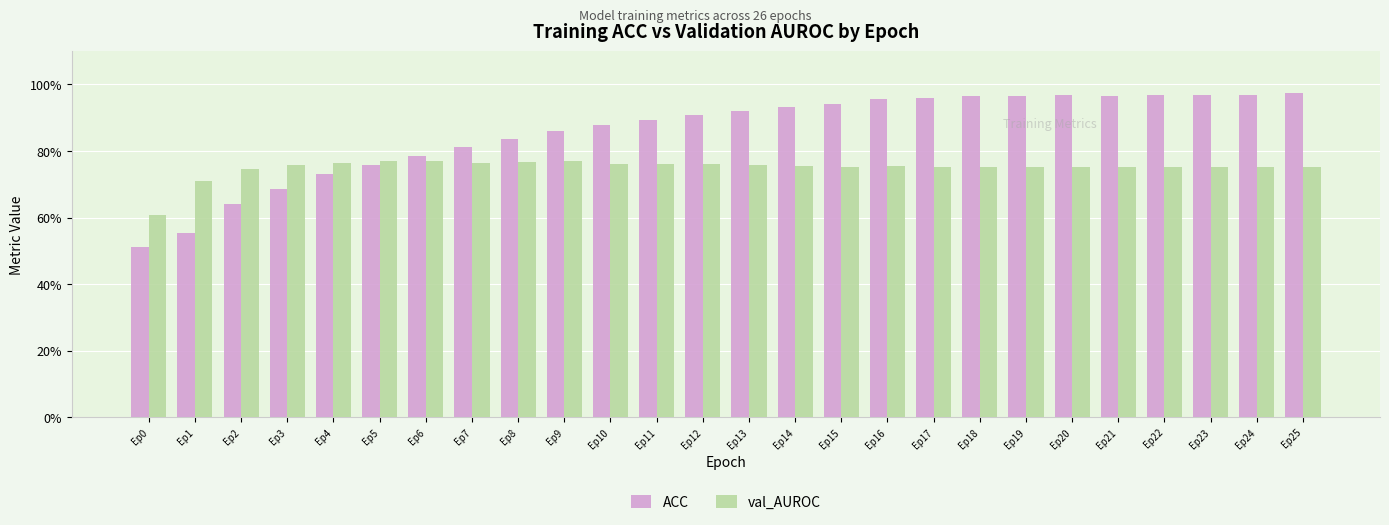

Reading right to left, what are all the values shown in this chart?

ACC: Ep25=1.0	Ep24=1.0	Ep23=1.0	Ep22=1.0	Ep21=1.0	Ep20=1.0	Ep19=1.0	Ep18=1.0	Ep17=1.0	Ep16=1.0	Ep15=0.9	Ep14=0.9	Ep13=0.9	Ep12=0.9	Ep11=0.9	Ep10=0.9	Ep9=0.9	Ep8=0.8	Ep7=0.8	Ep6=0.8	Ep5=0.8	Ep4=0.7	Ep3=0.7	Ep2=0.6	Ep1=0.6	Ep0=0.5
val_AUROC: Ep25=0.8	Ep24=0.8	Ep23=0.8	Ep22=0.8	Ep21=0.8	Ep20=0.8	Ep19=0.8	Ep18=0.8	Ep17=0.8	Ep16=0.8	Ep15=0.8	Ep14=0.8	Ep13=0.8	Ep12=0.8	Ep11=0.8	Ep10=0.8	Ep9=0.8	Ep8=0.8	Ep7=0.8	Ep6=0.8	Ep5=0.8	Ep4=0.8	Ep3=0.8	Ep2=0.7	Ep1=0.7	Ep0=0.6